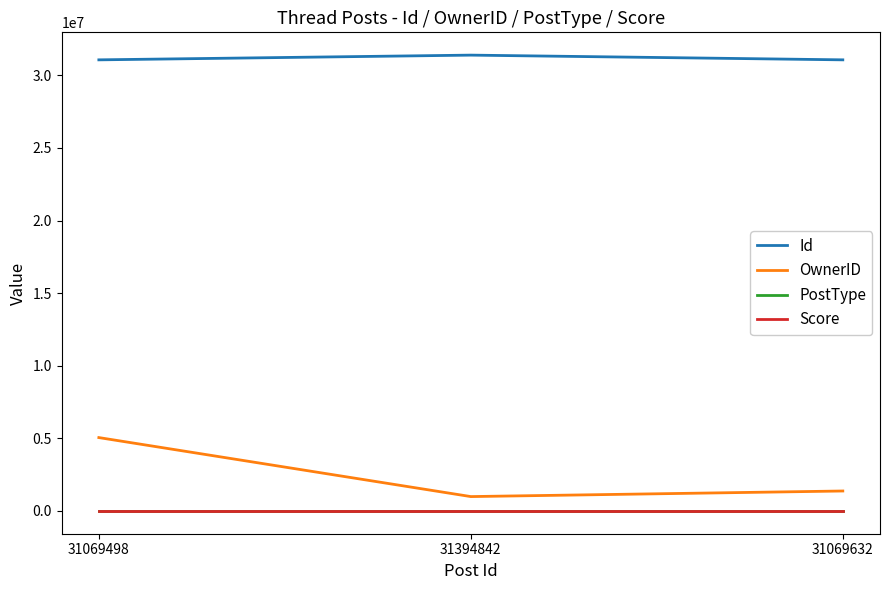

How many lines are shown in the chart?

4